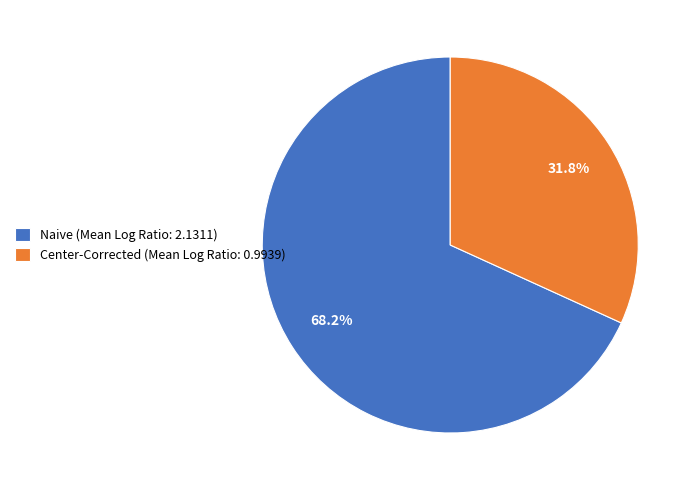

How many segments does this pie chart have?

2